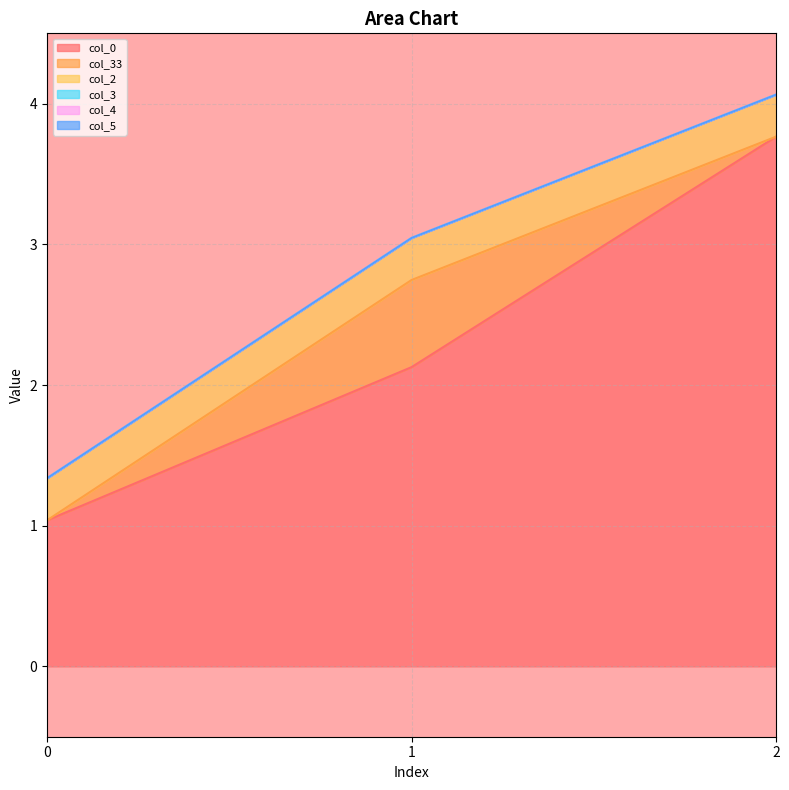

Reading left to right, transcribe all the data shown in this chart.

col_0: 0=1.0	1=2.1	2=3.8
col_33: 0=0.0	1=0.6	2=0.0
col_2: 0=0.3	1=0.3	2=0.3
col_3: 0=0.0	1=0.0	2=0.0
col_4: 0=0.0	1=0.0	2=0.0
col_5: 0=0.0	1=0.0	2=0.0